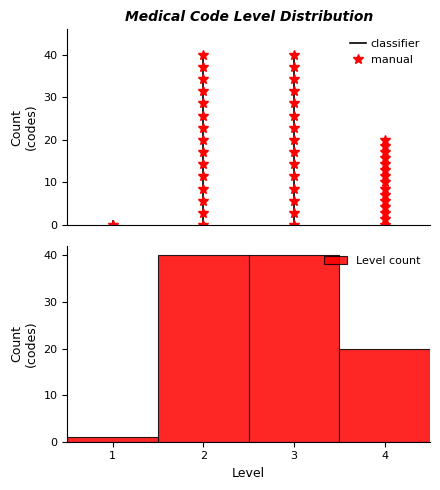

How tall is the bar that spans 3.5 to 4.5 on the x-axis? The values are not printed on the chart, so give them approximately, as read against the axis.

20